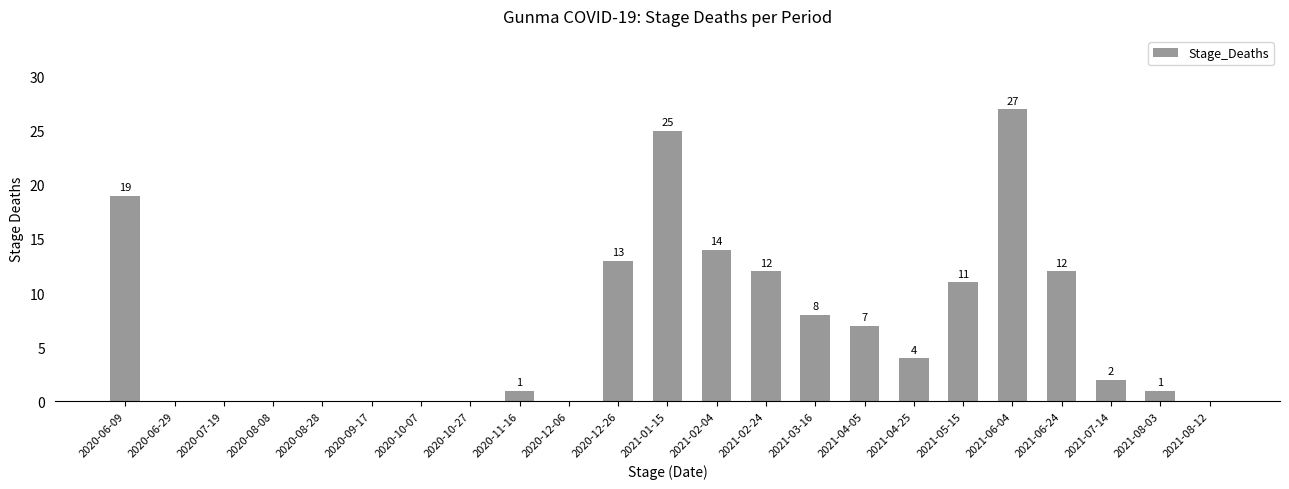

What is the maximum value shown in the chart?

27